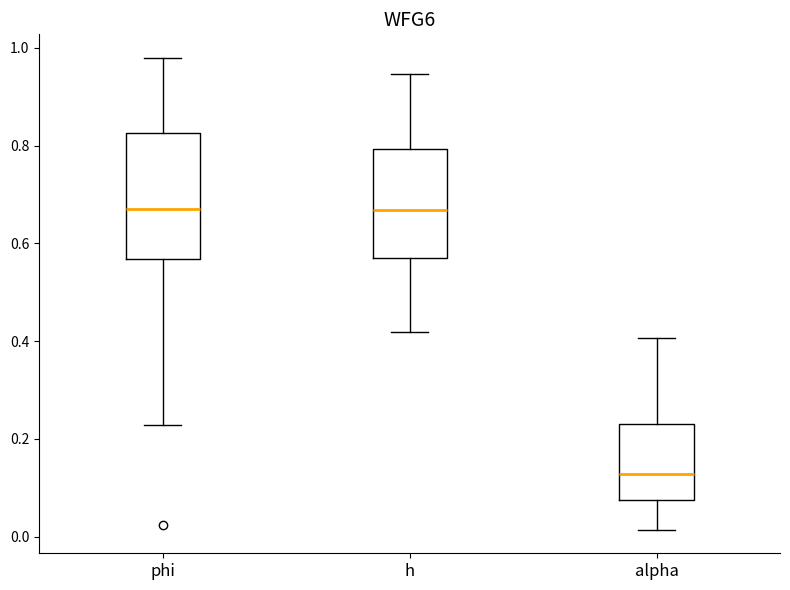

Reading left to right, read every box against the y-axis: the position of its median line, the range the box covers, and the ends of its whiskers. The values are not printed on the chart, so give them approximately, as read against the axis.

phi: median 0.66, box 0.56 to 0.82, whiskers 0.22 to 0.98
h: median 0.66, box 0.58 to 0.80, whiskers 0.42 to 0.94
alpha: median 0.12, box 0.08 to 0.24, whiskers 0.02 to 0.40